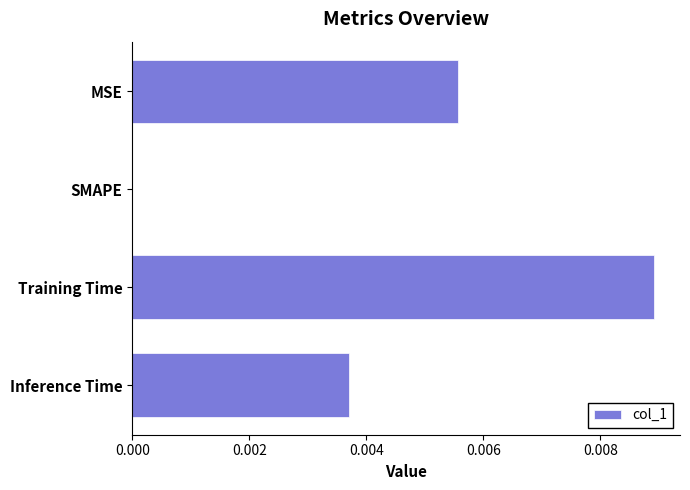

At which category does the chart reach its peak across all series?

Training Time